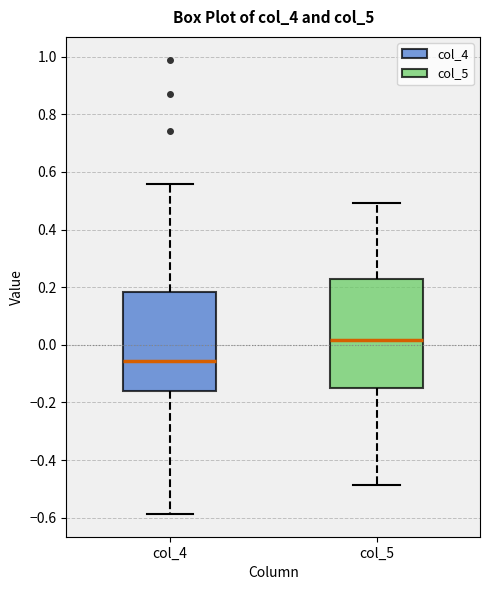

Where is the lower edge of the box for col_4 on the y-axis? The values are not printed on the chart, so give them approximately, as read against the axis.

-0.16